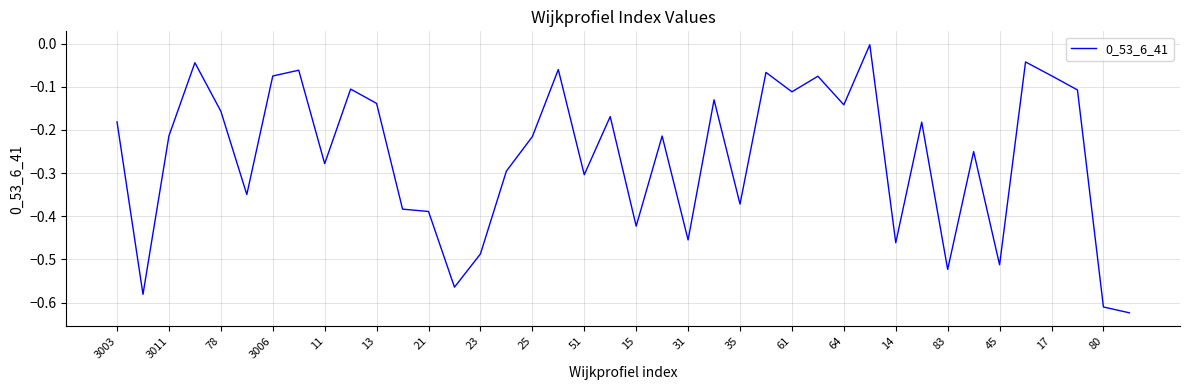

Does the chart have visible grid lines?

Yes